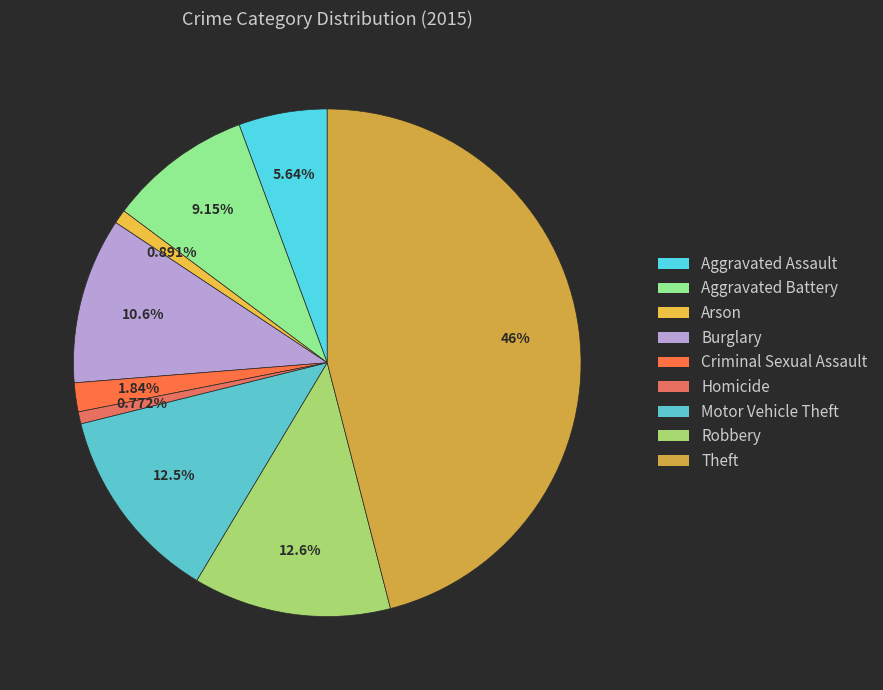

Which has a higher value, Criminal Sexual Assault or Aggravated Assault?

Aggravated Assault